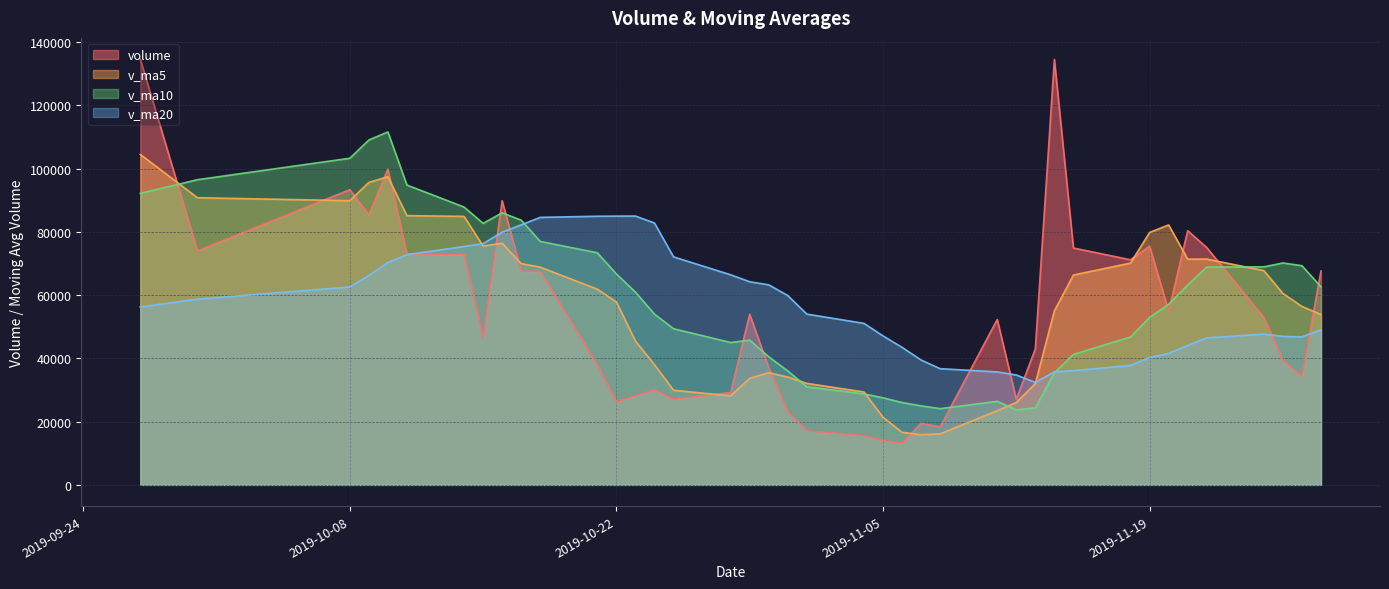

Which series has the widest spread of values?

volume